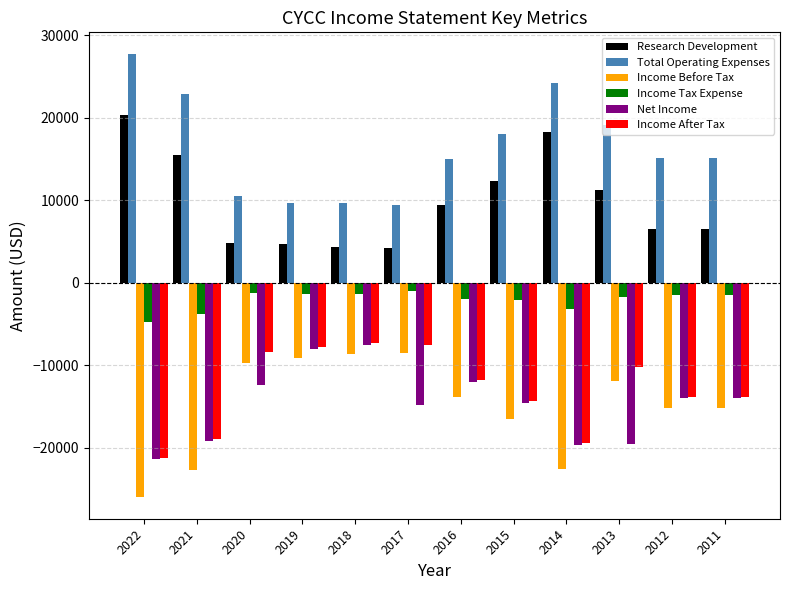

Does the chart contain stacked bars?

No